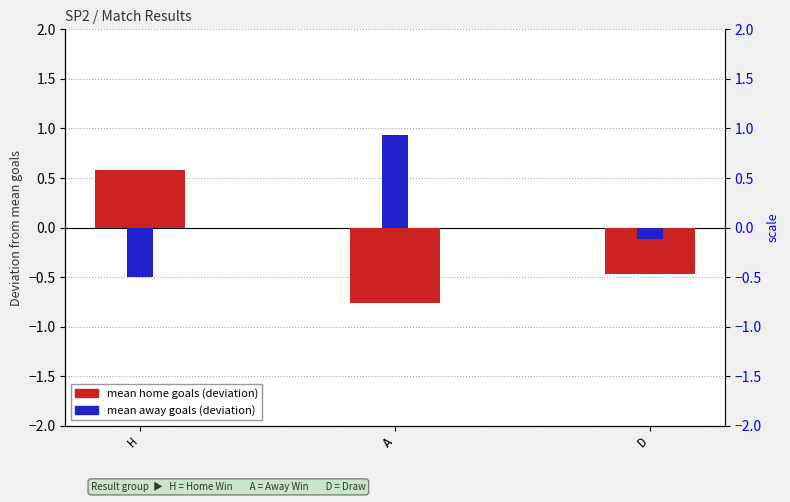

What is the approximate value of mean home goals (deviation) at A?

-0.8